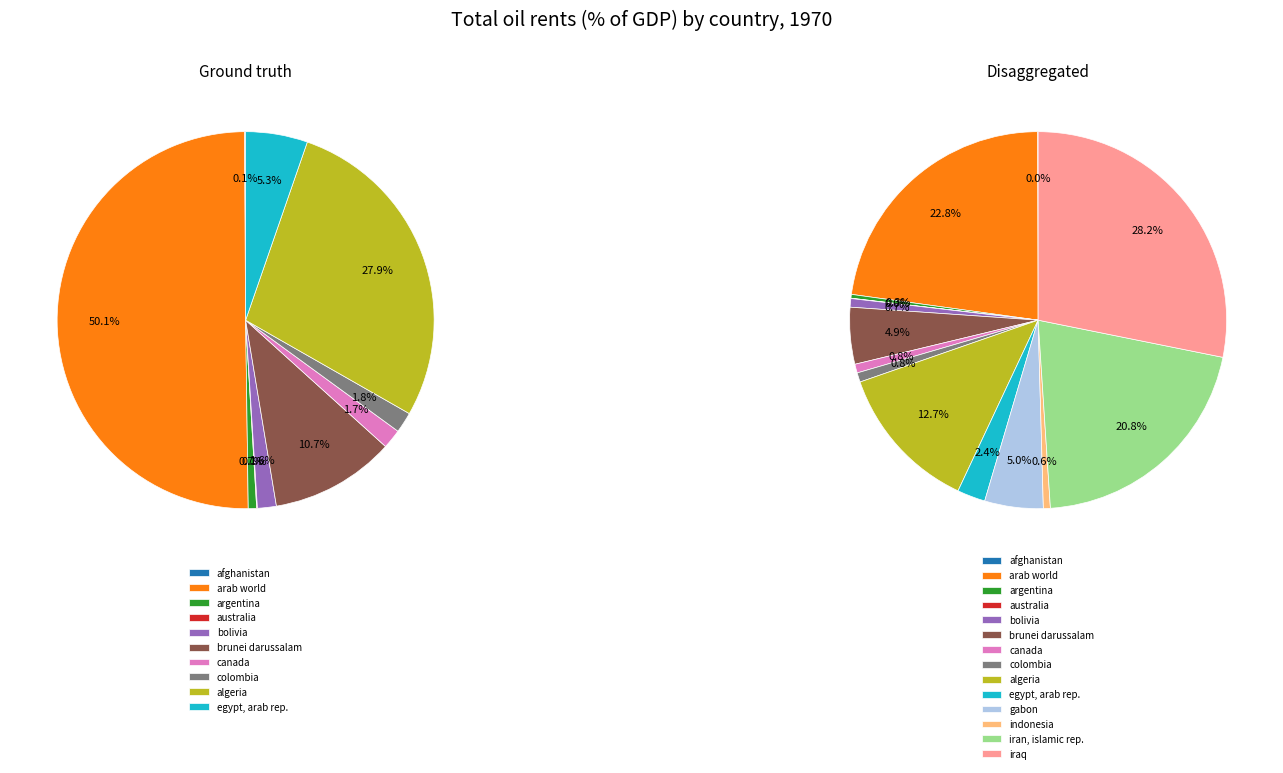

To the nearest percent, what percentage of the pie is bolivia?

1%